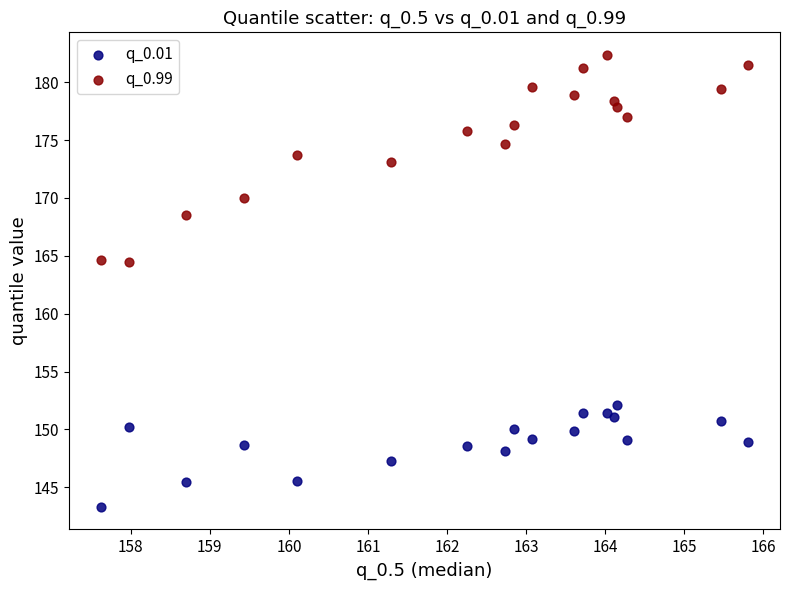

Across all data points, what is the range of Y values (max minus min)?

39.0